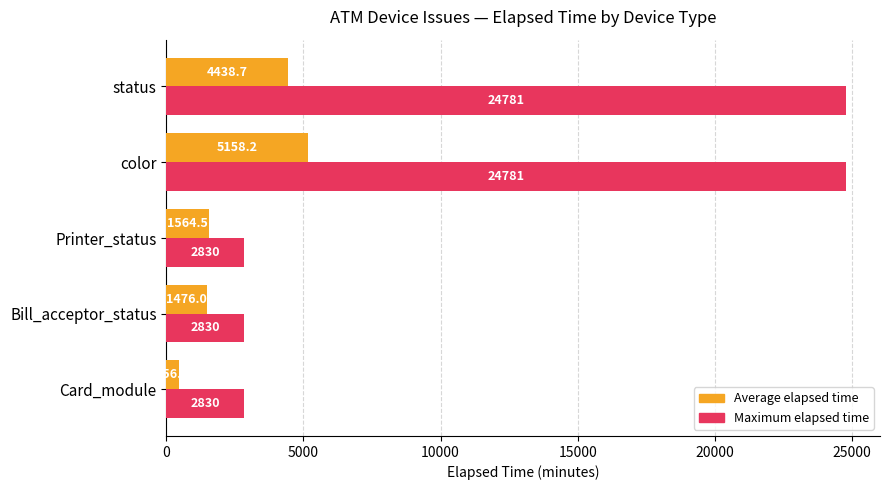

Rank the series at Printer_status from highest to lowest value.

Maximum elapsed time, Average elapsed time